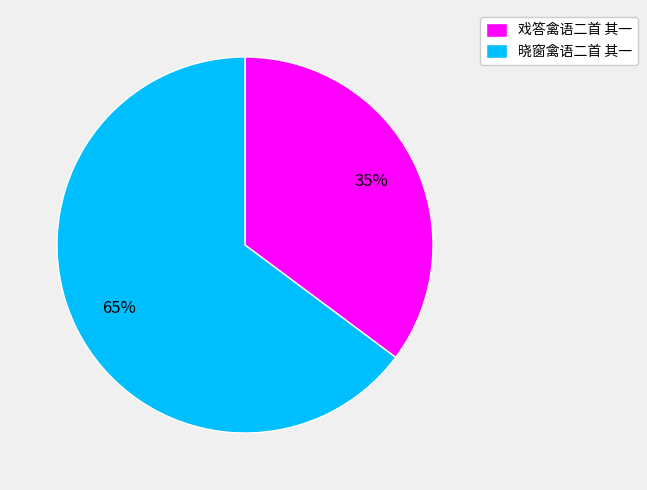

Which has a higher value, 戏答禽语二首 其一 or 晓窗禽语二首 其一?

晓窗禽语二首 其一